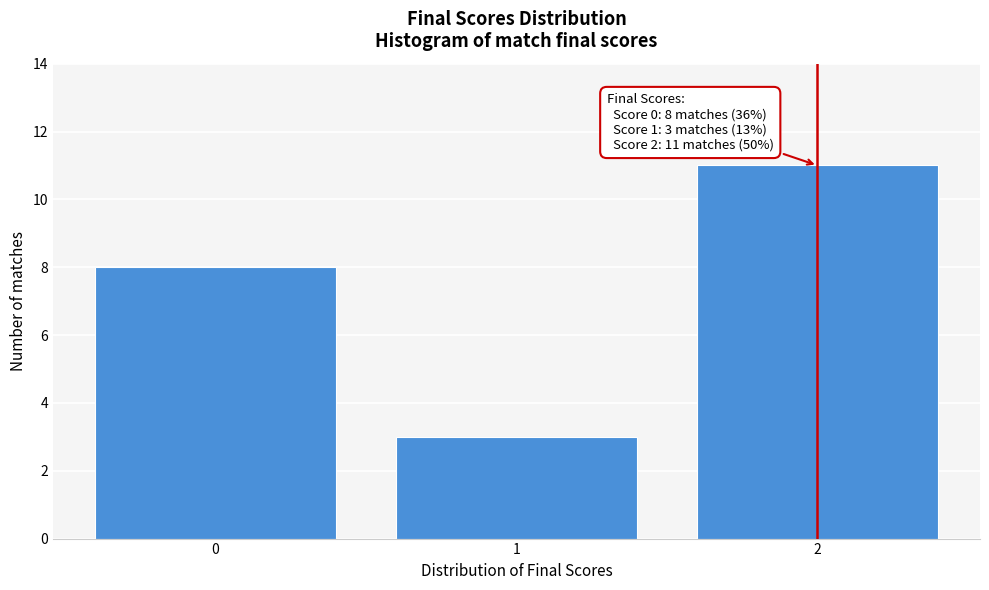

Reading left to right, list all the values displayed in this chart.

8	3	11